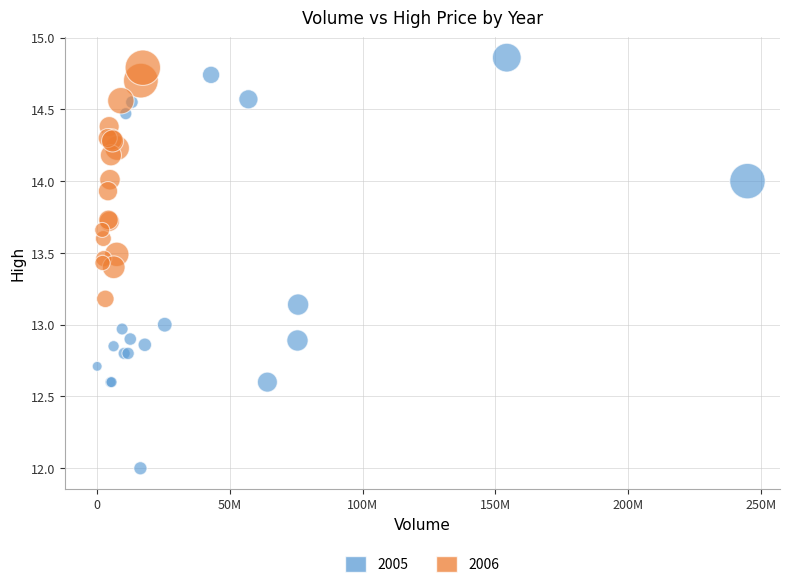

Which series contains the lowest Y value?

2005